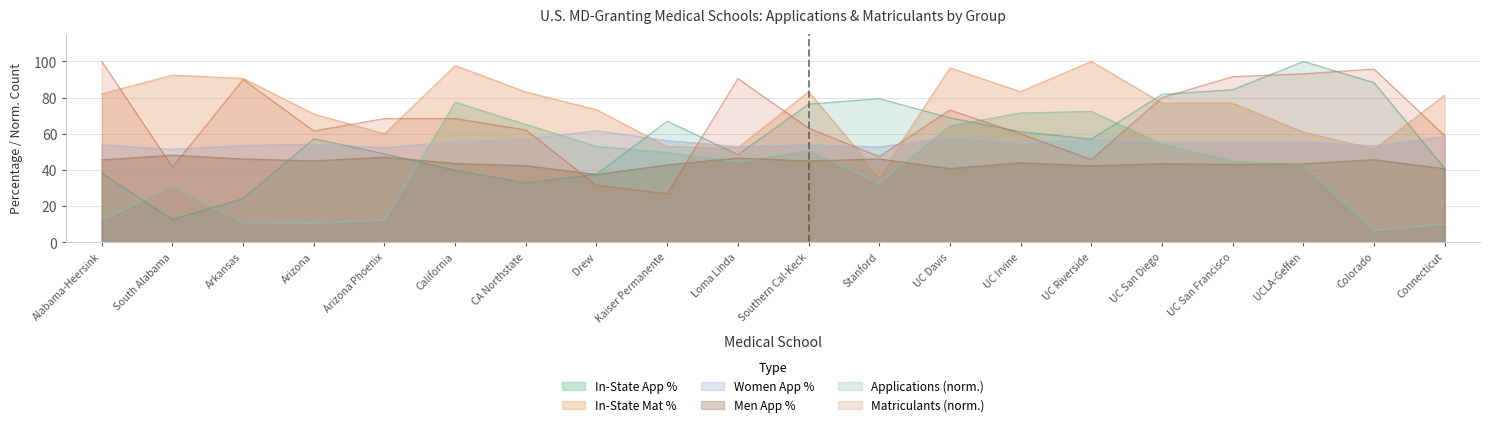

True or false: InState_App_Pct has a value of 128.2 at California.

False